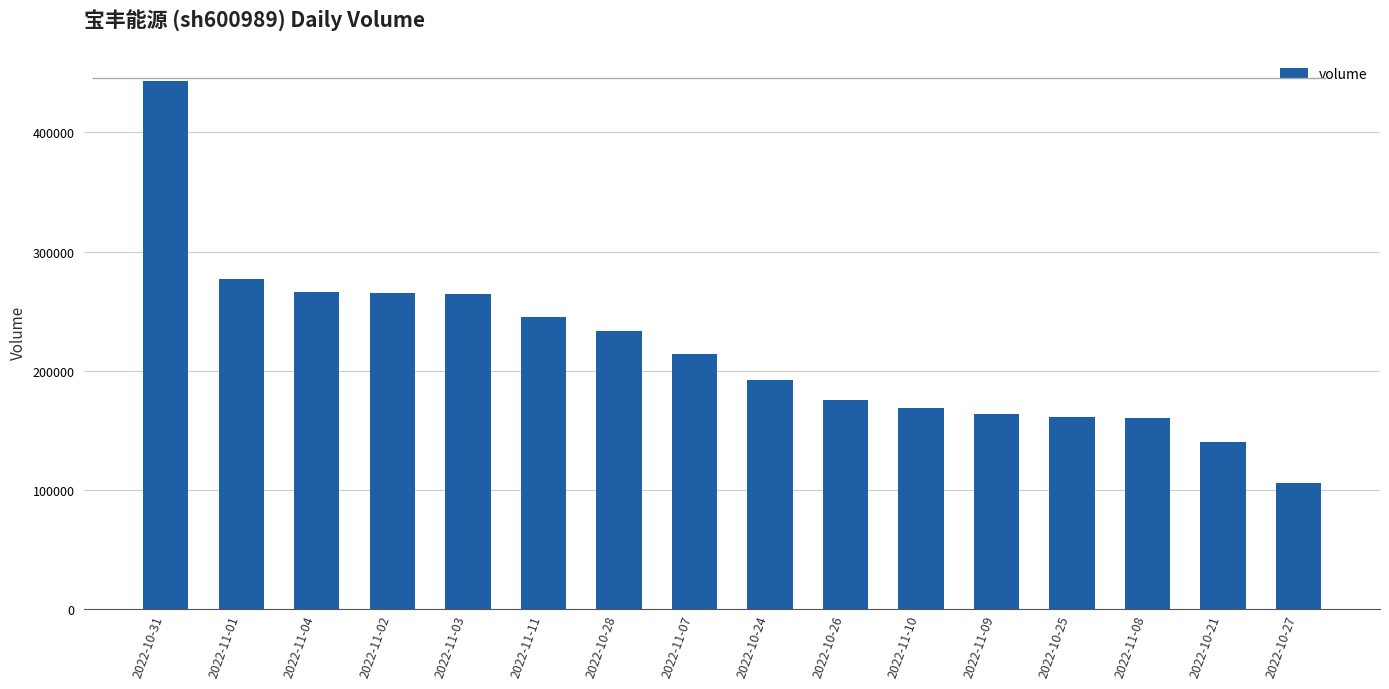

What is the approximate value at 2022-11-08, to the nearest 100?

160500